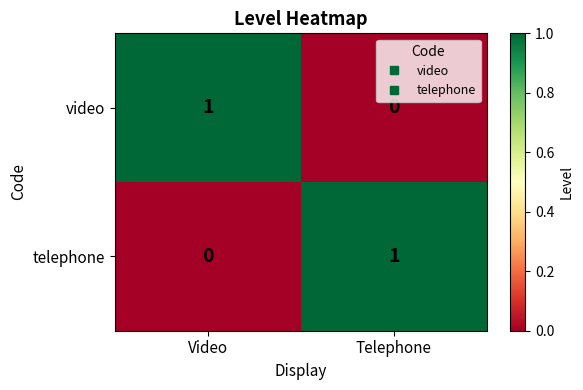

Reading left to right, extract all data points from this chart.

video: 1	0
telephone: 0	1